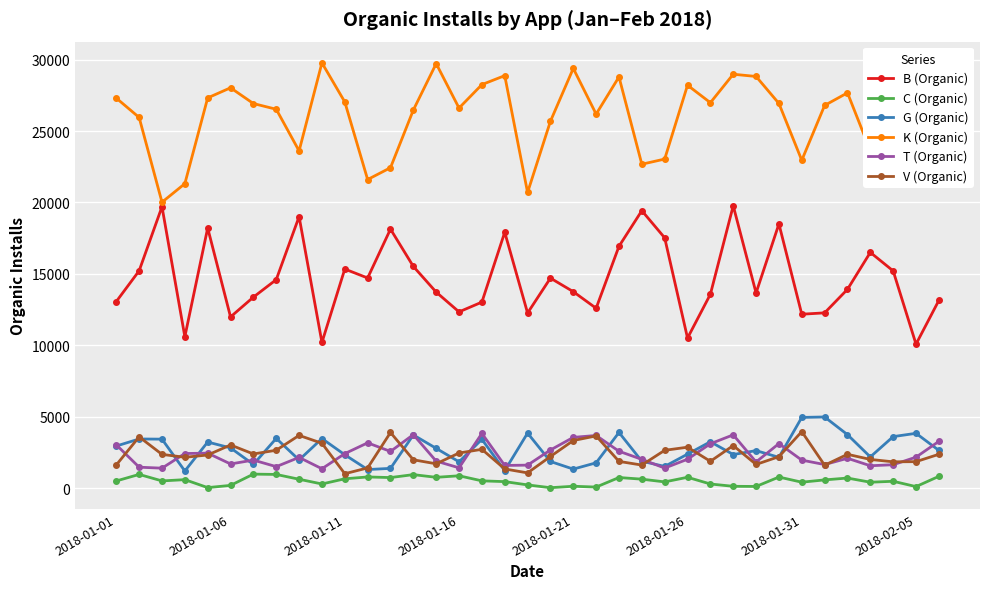

What is the value of the V (Organic) point at the 2nd from the left?

3590